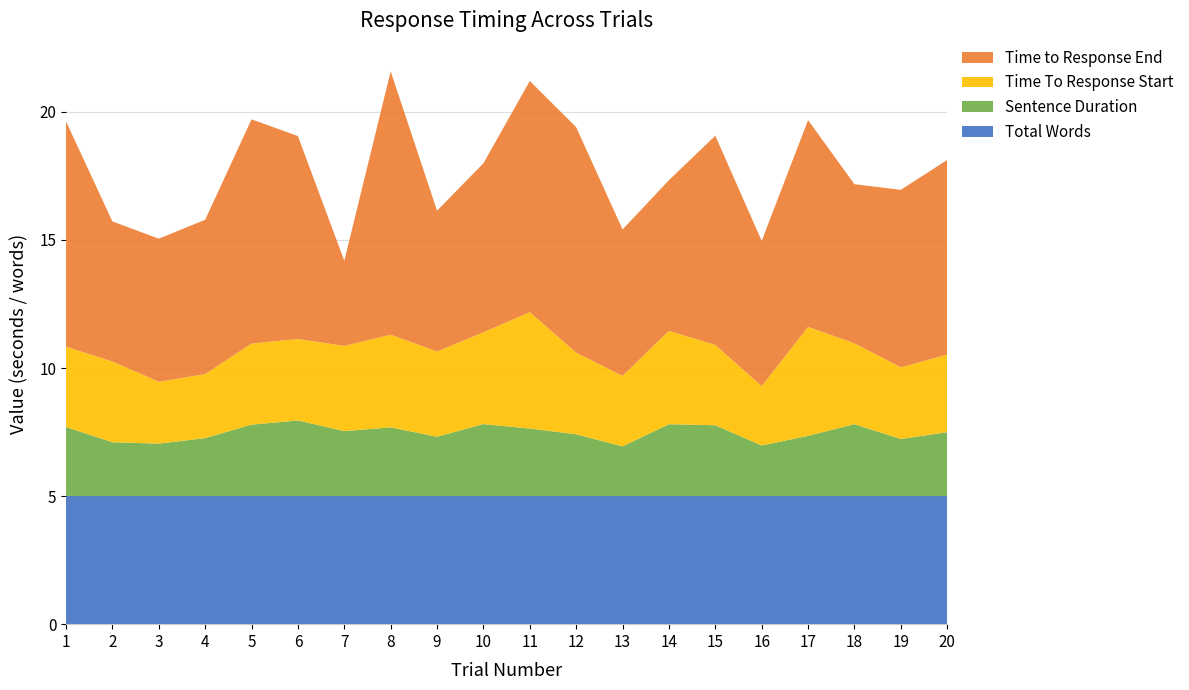

Reading left to right, extract all data points from this chart.

Sentence Duration: 1=2.7	2=2.1	3=2.0	4=2.3	5=2.8	6=3.0	7=2.5	8=2.7	9=2.3	10=2.8	11=2.6	12=2.4	13=1.9	14=2.8	15=2.8	16=2.0	17=2.4	18=2.8	19=2.2	20=2.5
Time To Response Start: 1=3.1	2=3.2	3=2.4	4=2.5	5=3.2	6=3.2	7=3.3	8=3.6	9=3.3	10=3.6	11=4.5	12=3.2	13=2.8	14=3.6	15=3.1	16=2.3	17=4.3	18=3.2	19=2.8	20=3.0
Time to Response End: 1=8.8	2=5.5	3=5.6	4=6.0	5=8.8	6=7.9	7=3.3	8=10.3	9=5.5	10=6.6	11=9.0	12=8.8	13=5.7	14=5.9	15=8.2	16=5.7	17=8.1	18=6.2	19=6.9	20=7.6
Total Words: 1=5.0	2=5.0	3=5.0	4=5.0	5=5.0	6=5.0	7=5.0	8=5.0	9=5.0	10=5.0	11=5.0	12=5.0	13=5.0	14=5.0	15=5.0	16=5.0	17=5.0	18=5.0	19=5.0	20=5.0